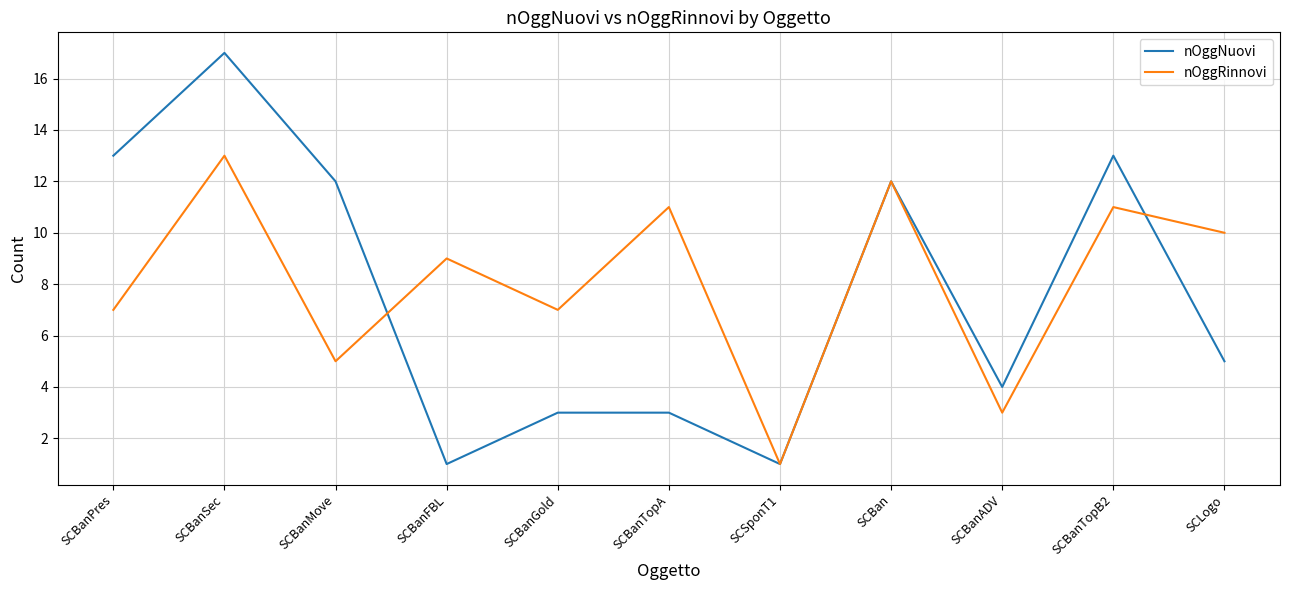

The nOggRinnovi series shows 18 at SCBan. True or false?

False